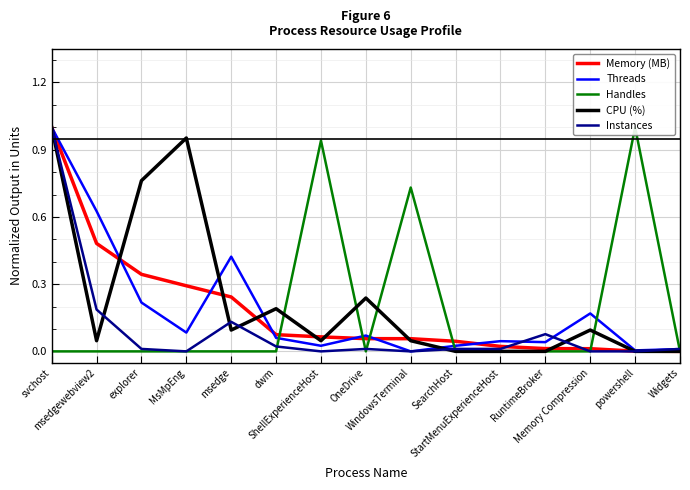

What is the total value across all series at Memory Compression?

0.3